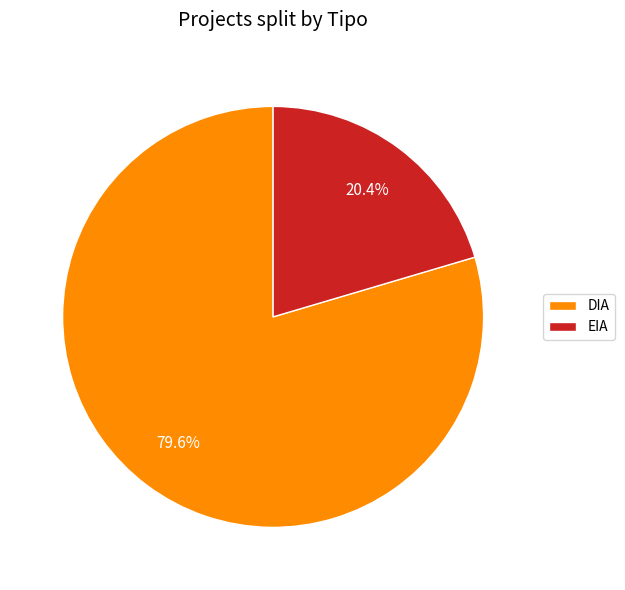

Is it true that EIA is 20% of the pie?

True